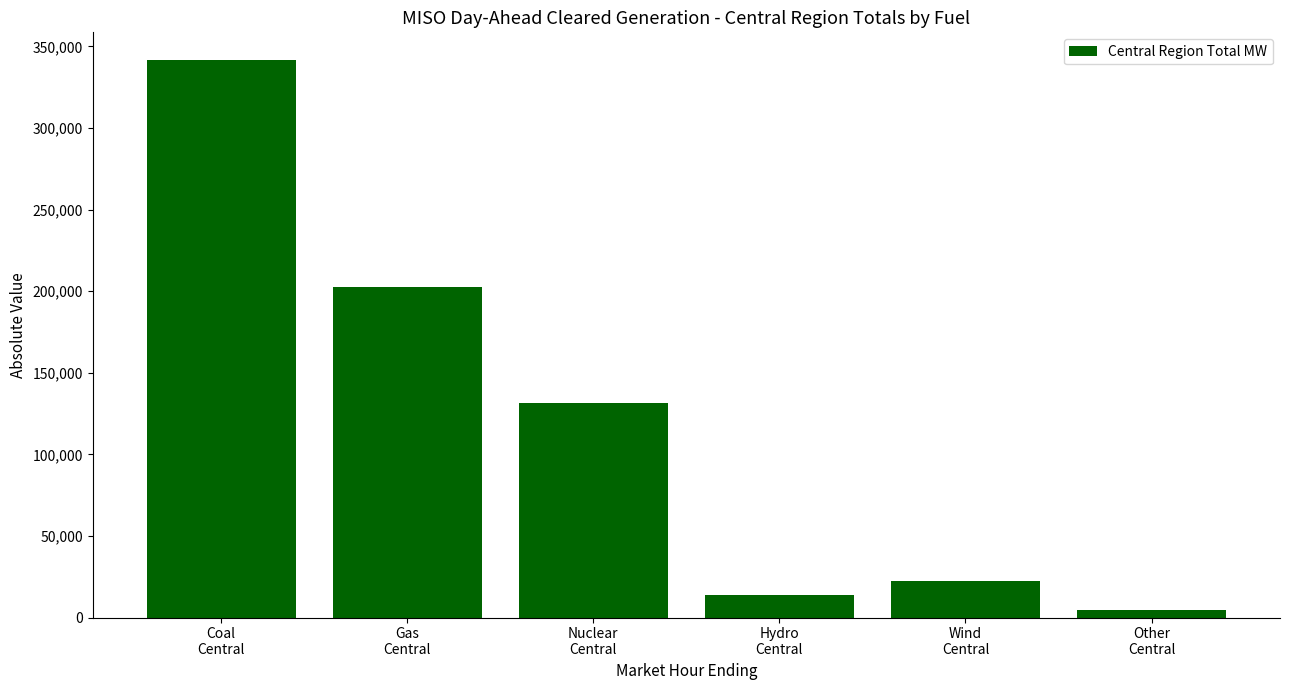

What is the label of the 2nd bar from the right?

Wind
Central